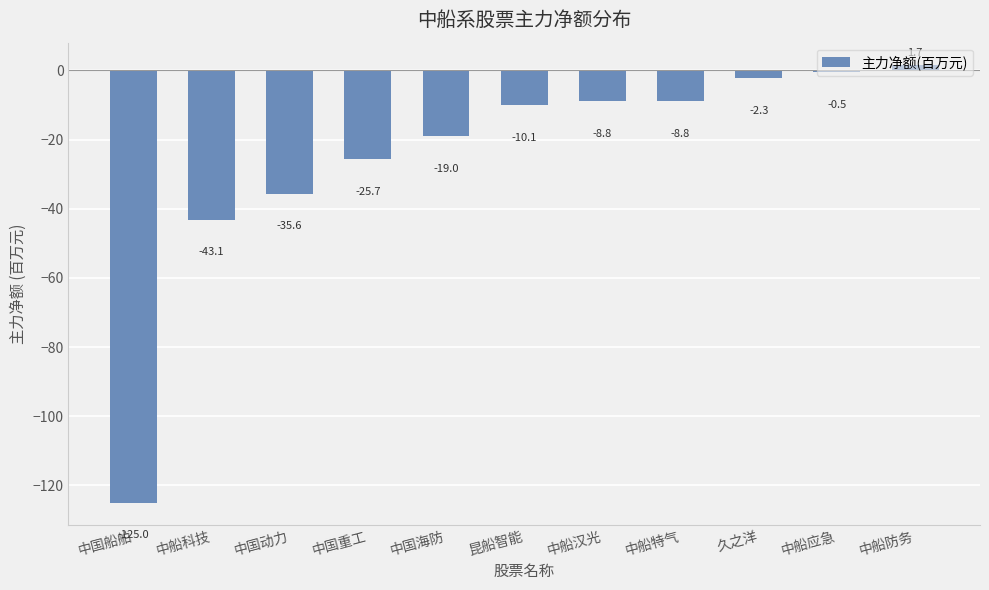

True or false: the data shows -10.1 at 昆船智能.

True